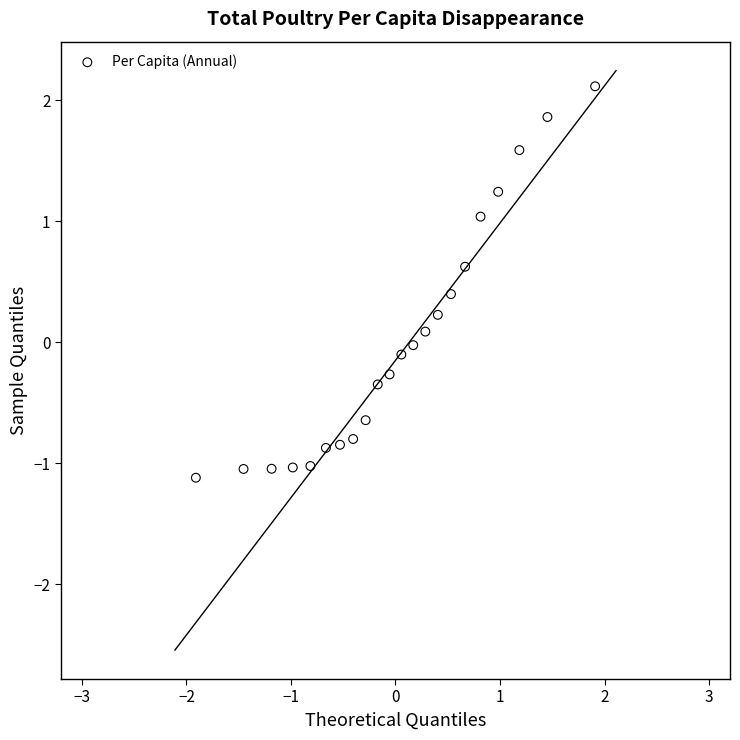

What is the range of Y values (max minus min)?

3.2